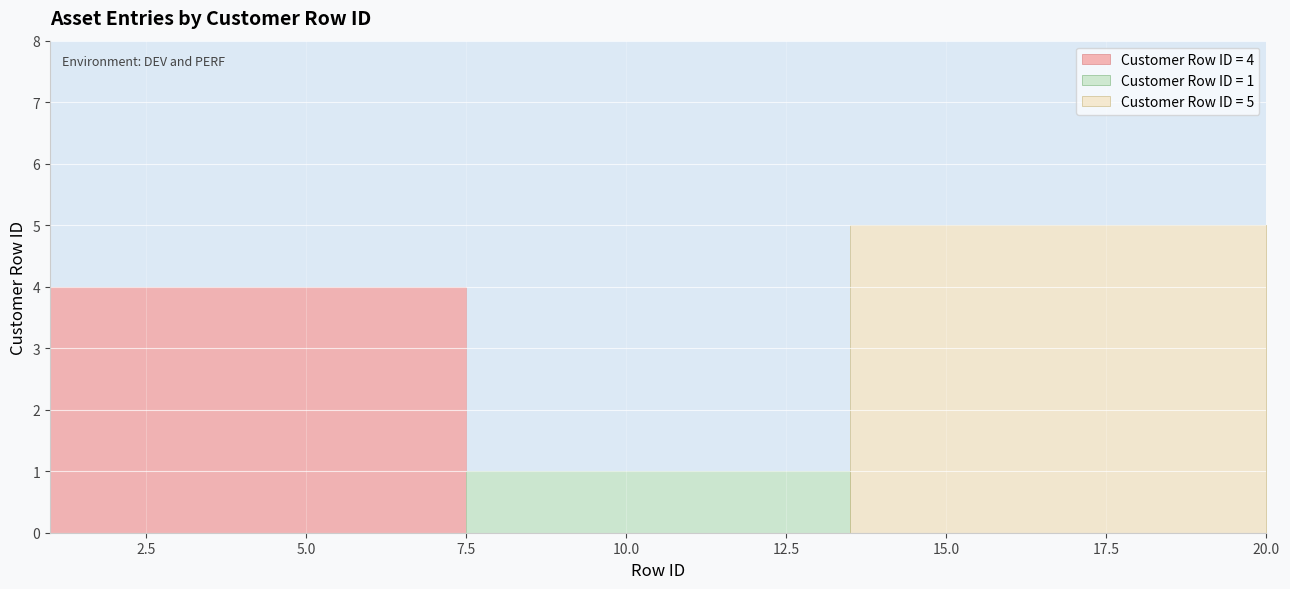

Reading right to left, transcribe all the data shown in this chart.

20=5	19=5	18=5	17=5	16=5	15=5	14=5	13=1	12=1	11=1	10=1	9=1	8=1	7=4	6=4	5=4	4=4	3=4	2=4	1=4